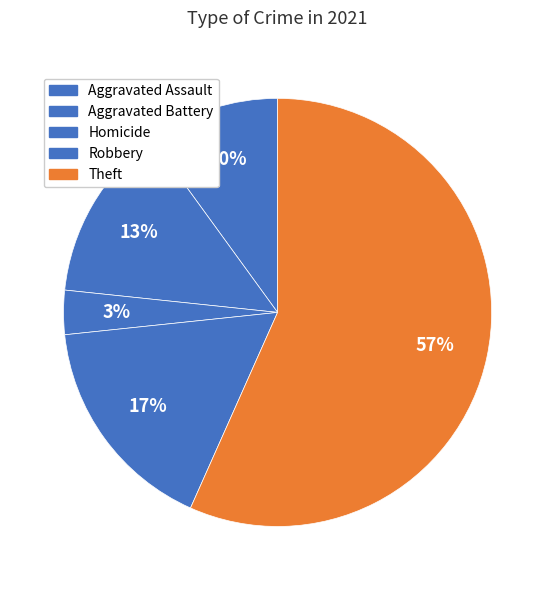

To the nearest percent, what percentage of the pie is Aggravated Battery?

13%